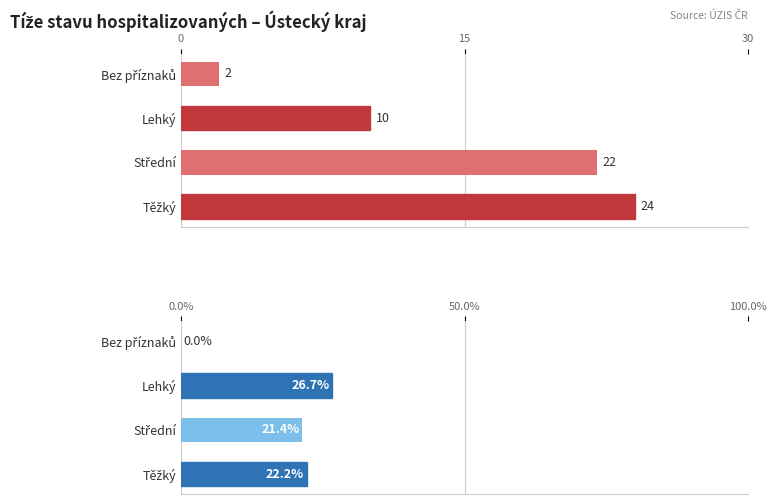

The value of % z aktuálně hospitalizovaných at Těžký is 35.9. True or false?

False